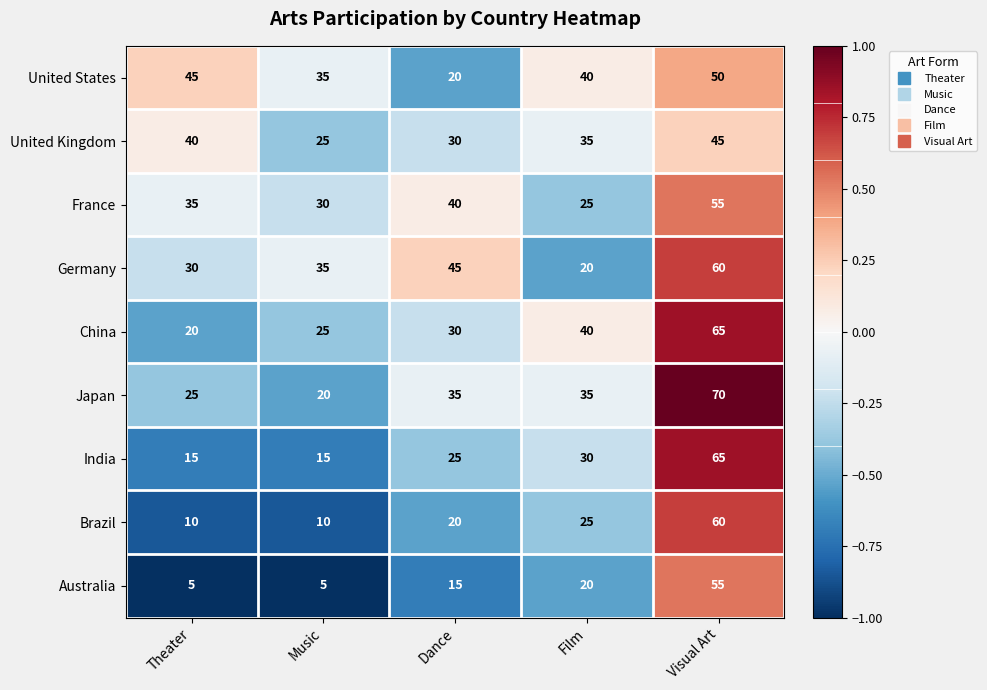

Is it true that United Kingdom equals 18 at Film?

False